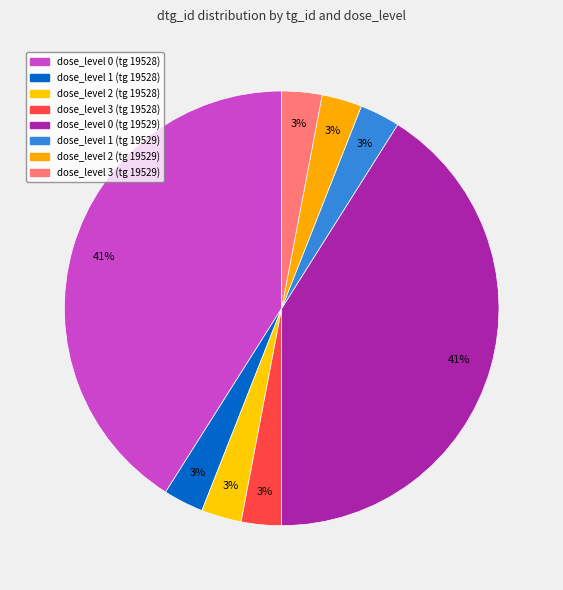

How many slices are in this pie chart?

8